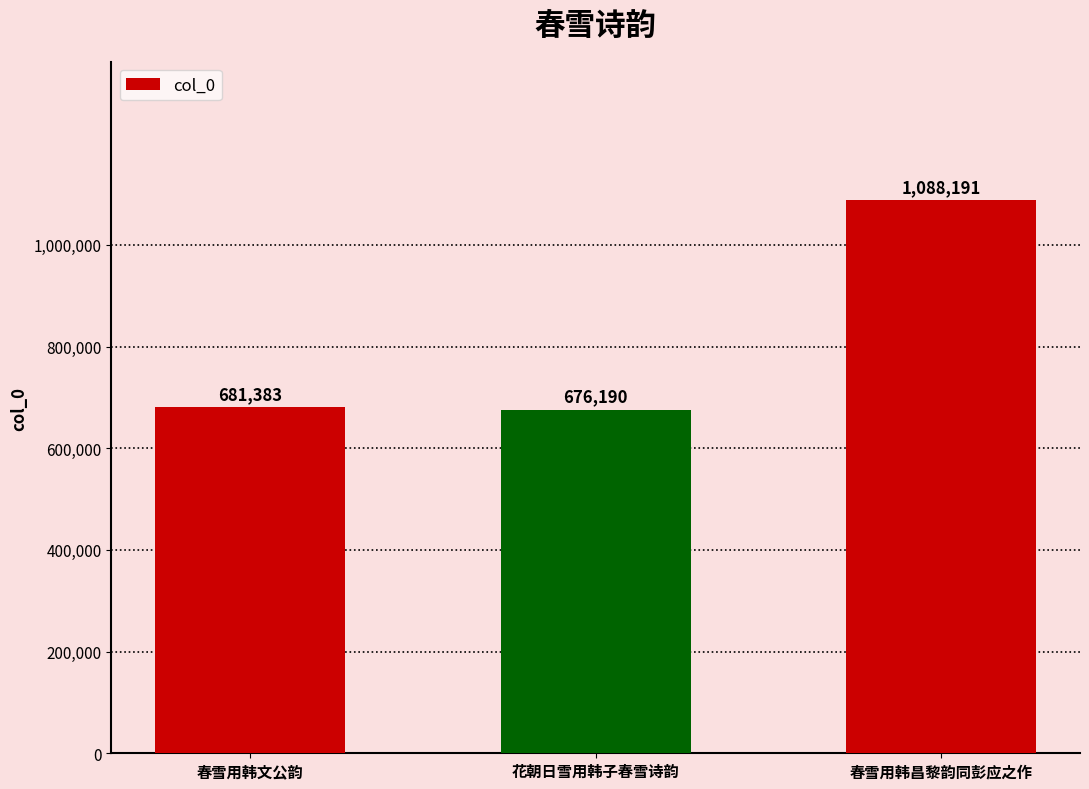

What is the difference between the maximum and second lowest values?

406808